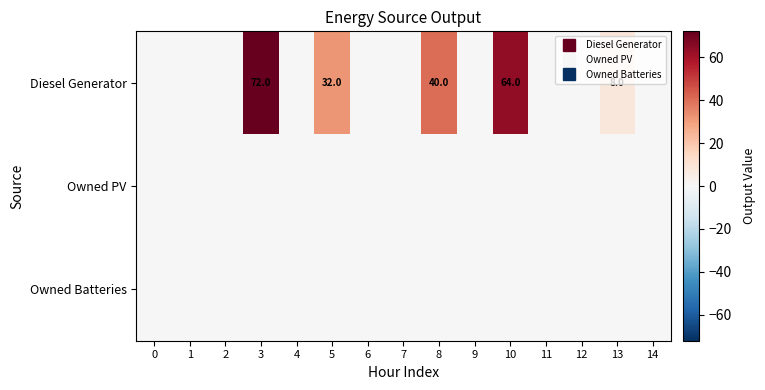

Which series has the widest spread of values?

Diesel Generator